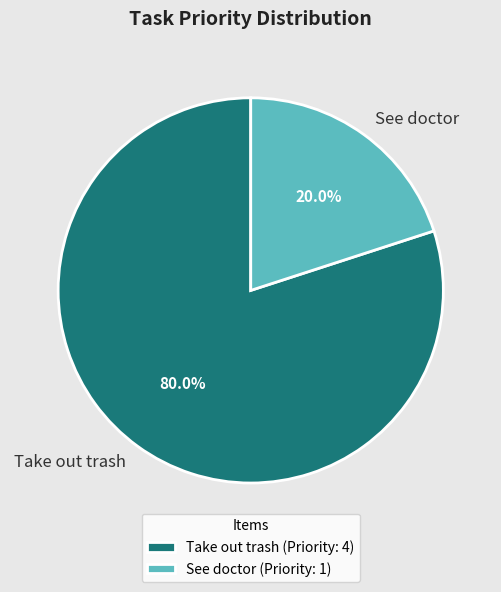

Which category has the biggest portion of the pie?

Take out trash